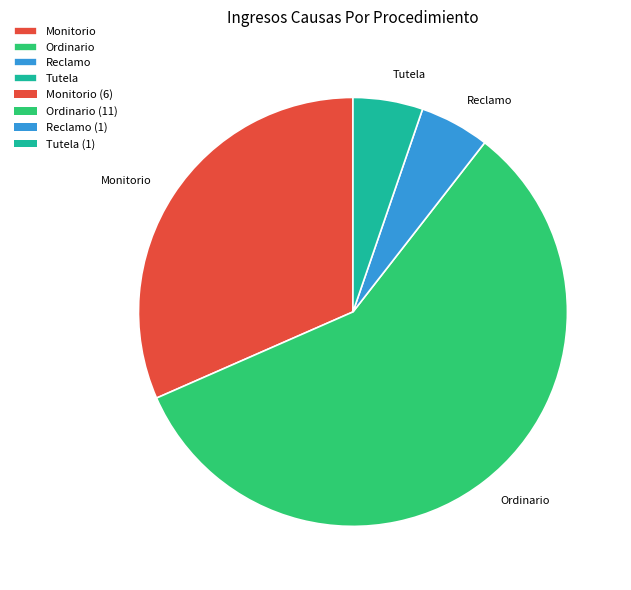

Which category has the biggest portion of the pie?

Ordinario